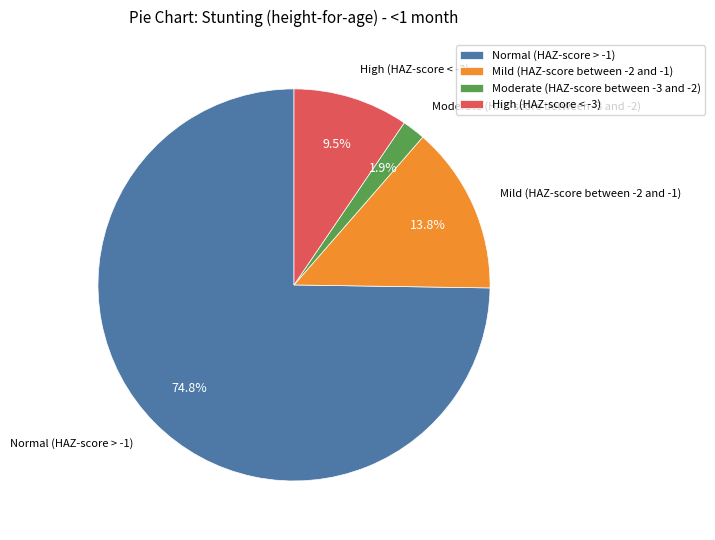

Is it true that High (HAZ-score < -3) is 1% of the pie?

False